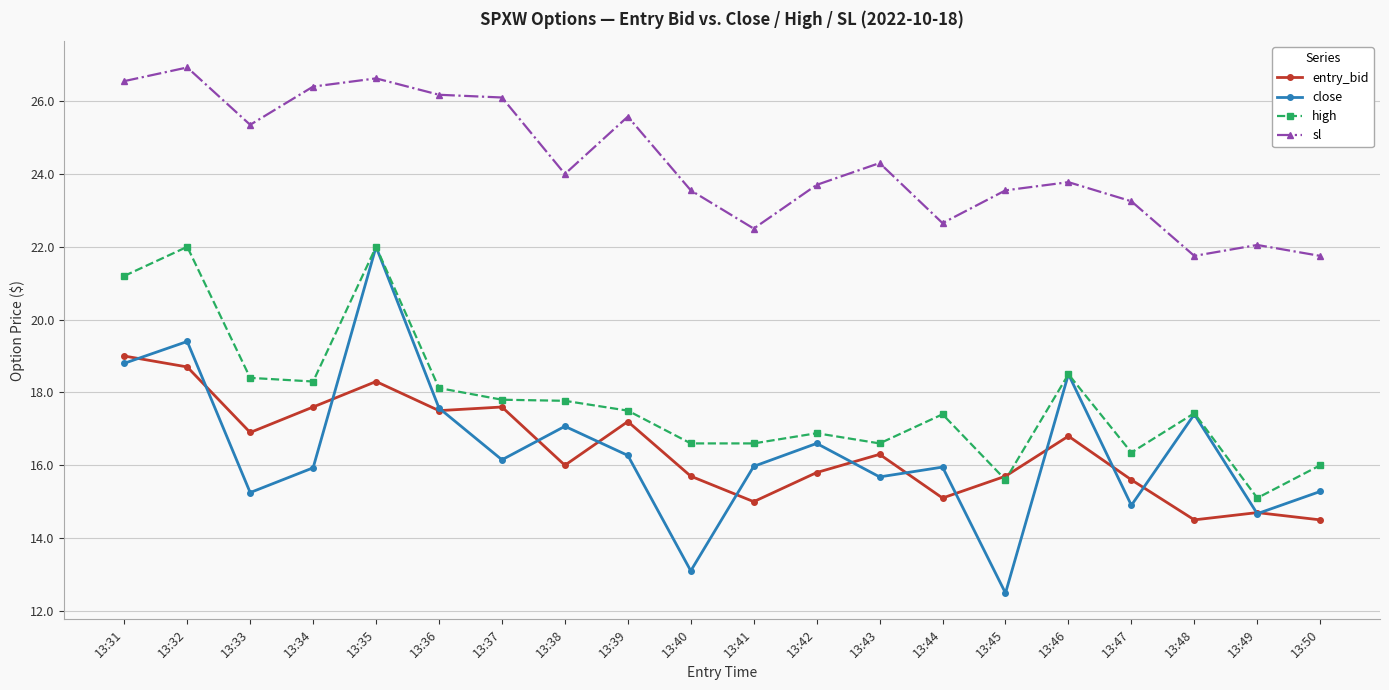

What is the value of the entry_bid point at the 8th from the left?

16.0